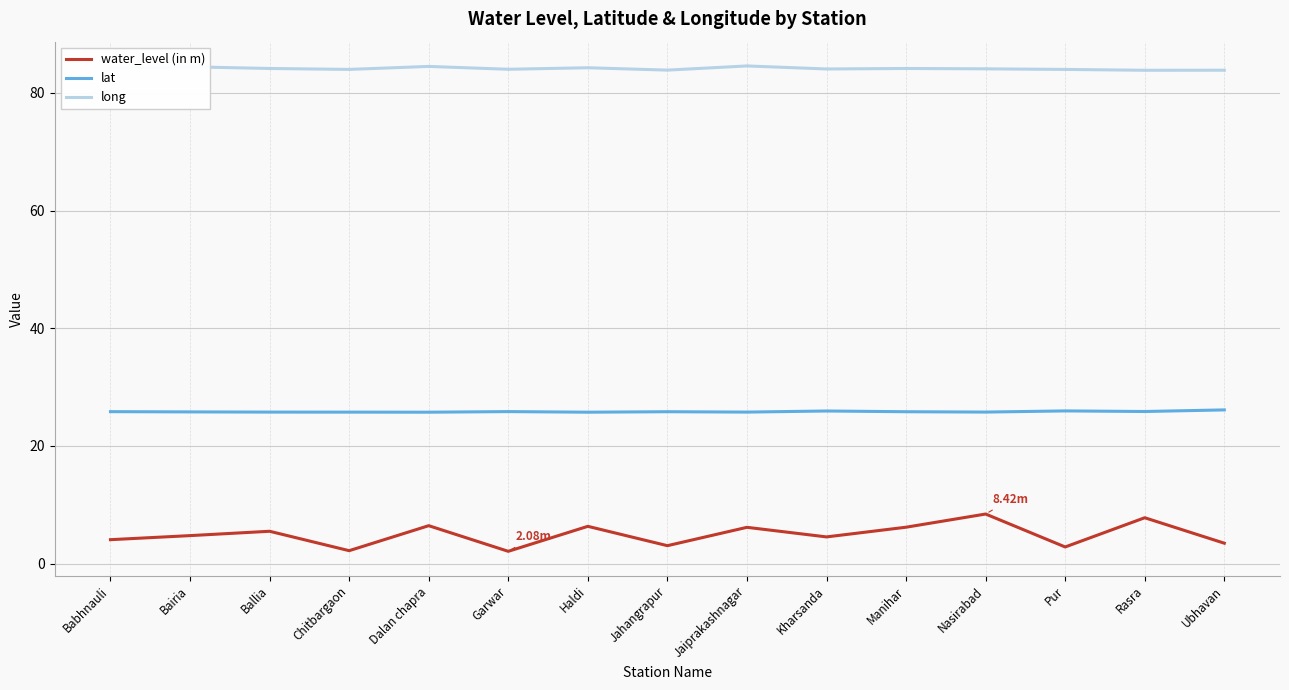

In lat, how many points are higher than both neighbors (excluding endpoints)?

4